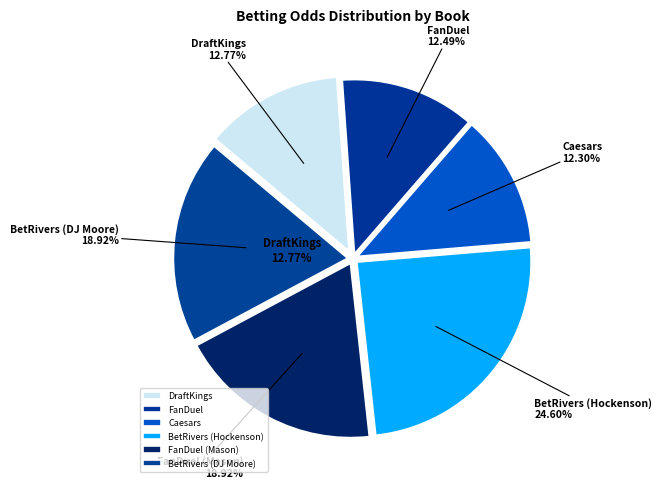

What percentage is the BetRivers (DJ Moore) slice, to the nearest percent?

19%